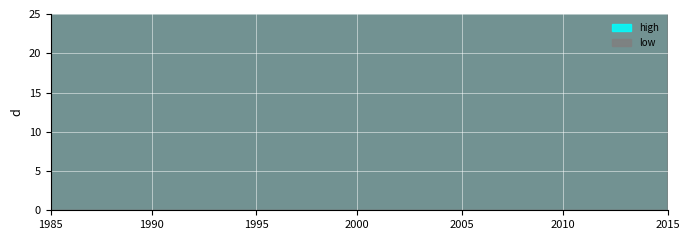

Reading left to right, list all the values displayed in this chart.

high: 1.1	1.1	1.1	1.1	1.1	1.1	1.1	1.2	1.1	1.1	1.1	1.2	1.1	1.1	1.1	1.2	1.2	1.2	1.1	1.1	1.1	1.1	1.1	1.1	1.1	1.1	1.1	1.1	1.1	1.1	1.1	1.1	1.1	1.1	1.1	1.1	1.1	1.1	1.1	1.1
low: 1.1	1.1	1.1	1.1	1.1	1.1	1.1	1.1	1.1	1.1	1.1	1.1	1.1	1.1	1.1	1.1	1.1	1.1	1.1	1.1	1.1	1.1	1.1	1.1	1.1	1.1	1.1	1.1	1.1	1.1	1.1	1.1	1.1	1.1	1.1	1.1	1.1	1.1	1.1	1.1